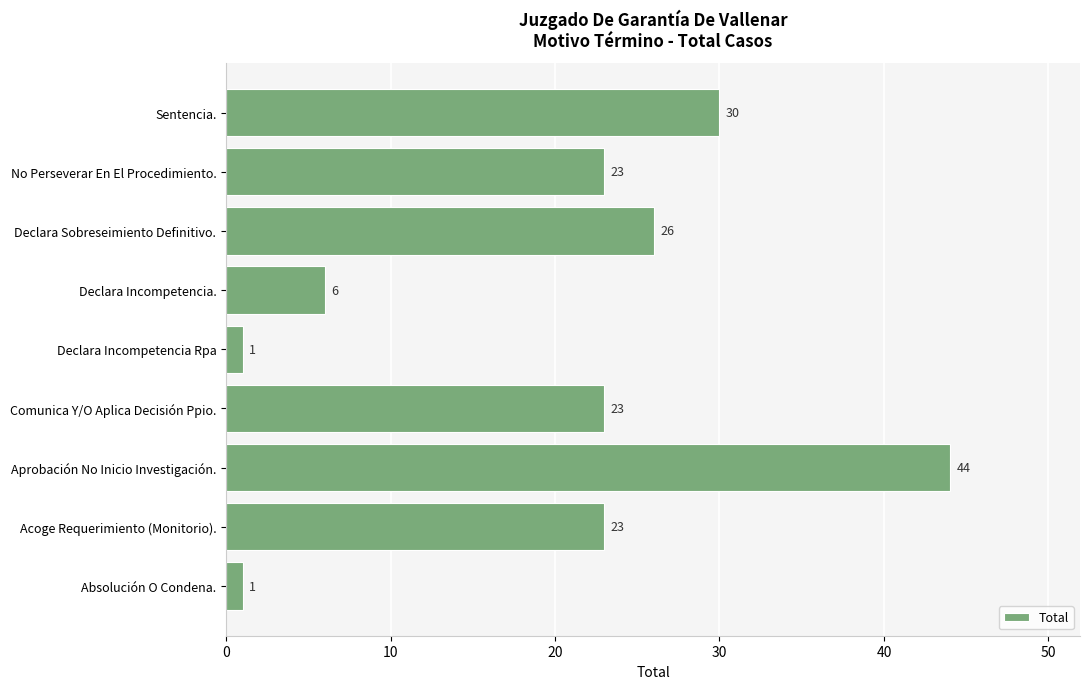

What is the approximate value at Declara Sobreseimiento Definitivo., to the nearest 10?

30